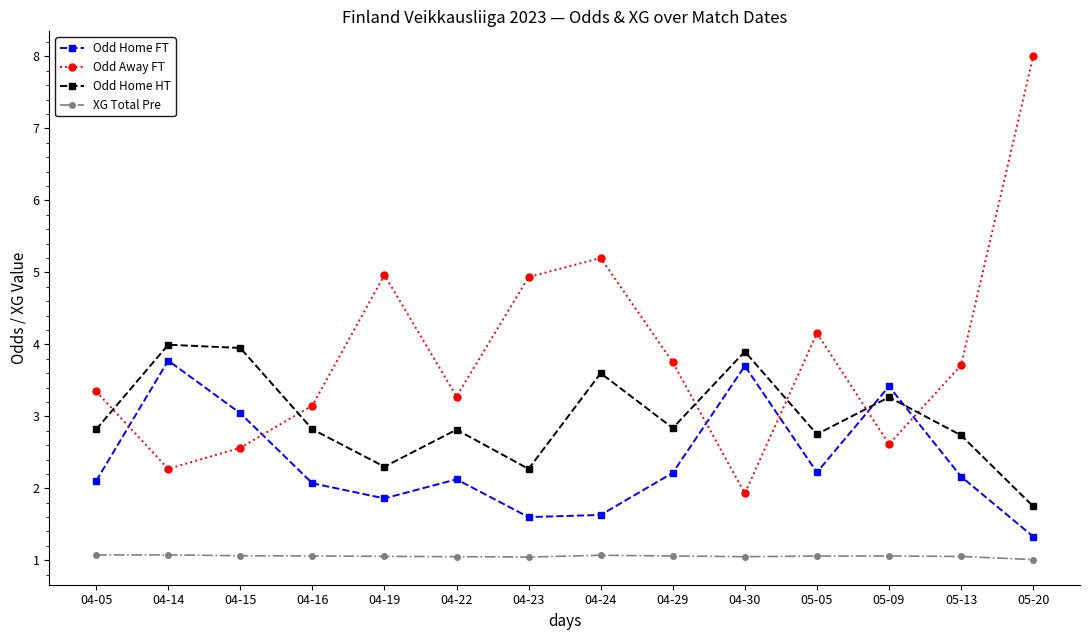

Which label corresponds to the largest value in the chart?

05-20